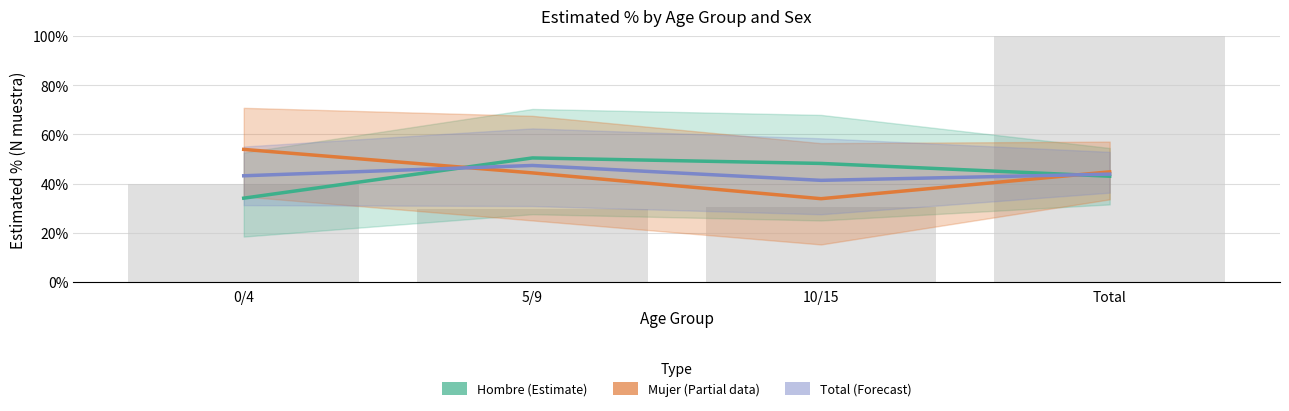

At which label does Total (Forecast) first exceed 43?

0/4